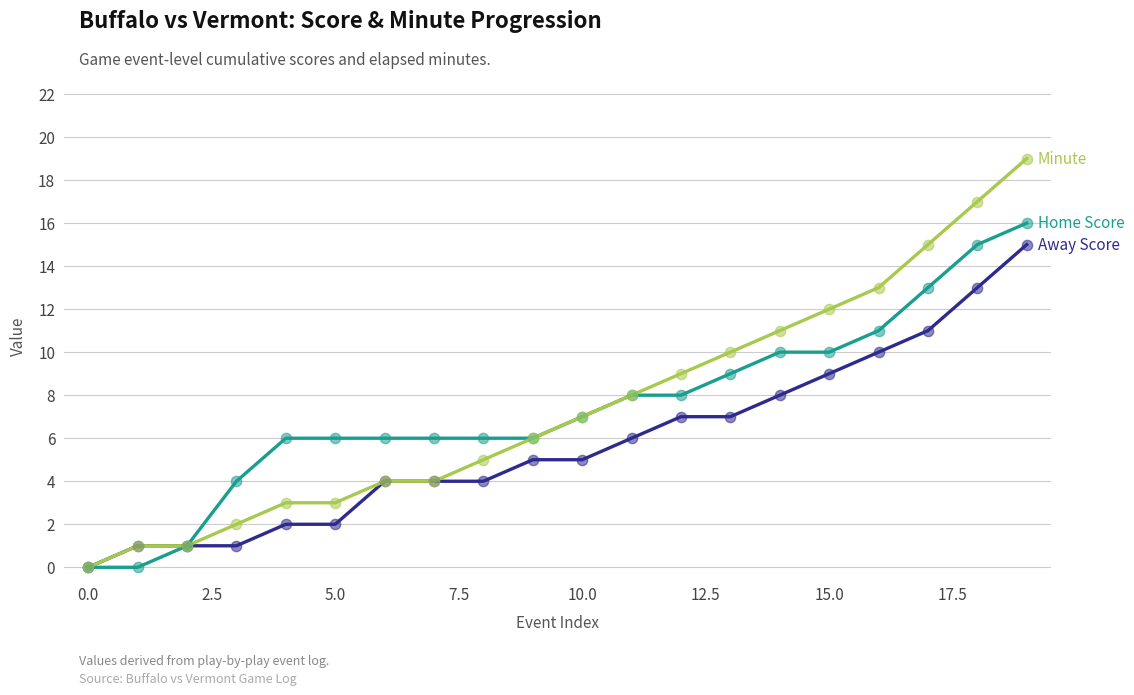

What is the maximum value shown in the chart?

19